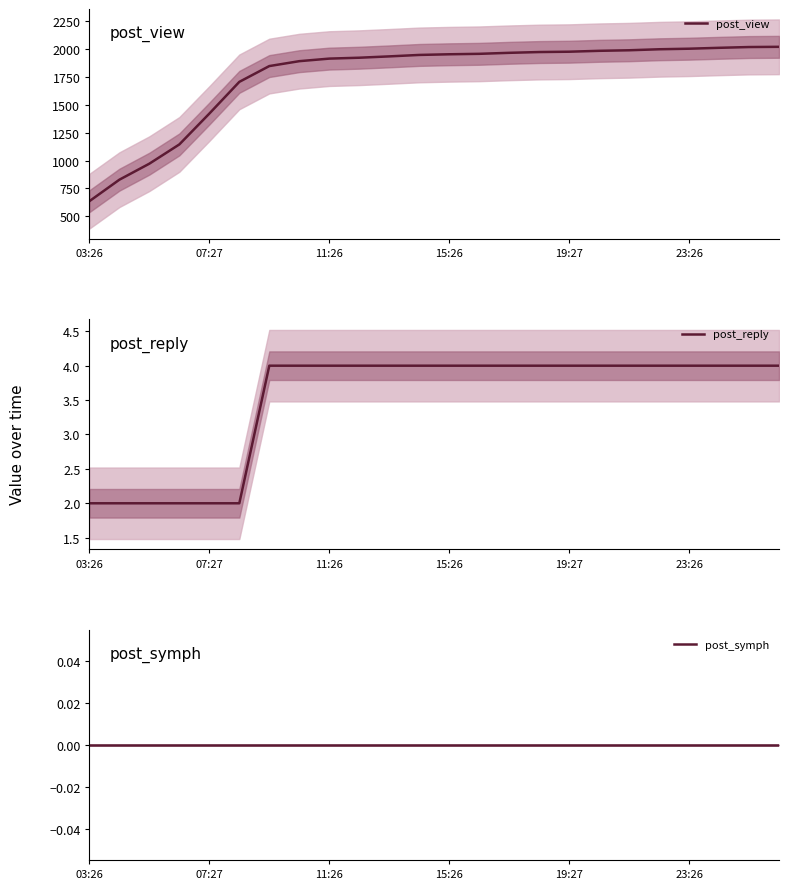

What is the highest value of the post_reply series?

4